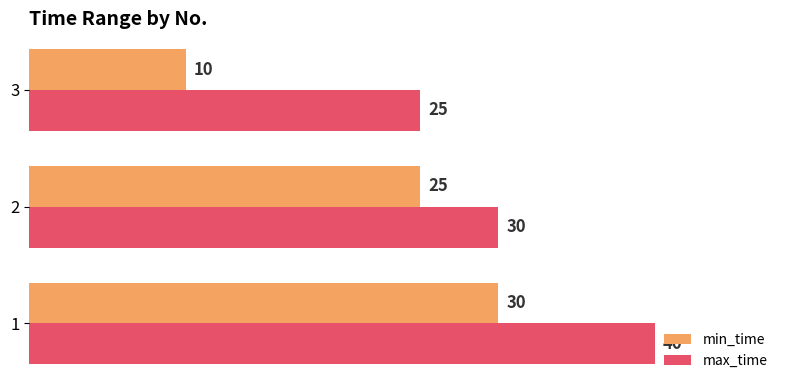

What is the smallest value displayed?

10